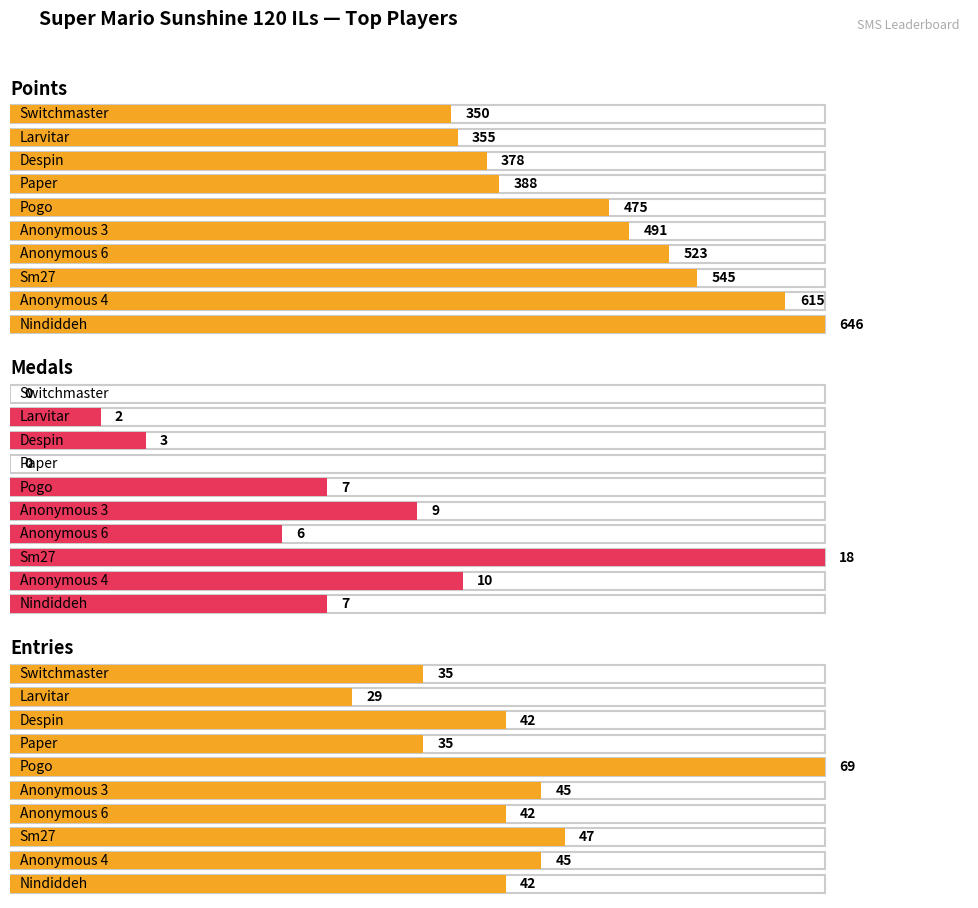

How many groups of bars are there?

10